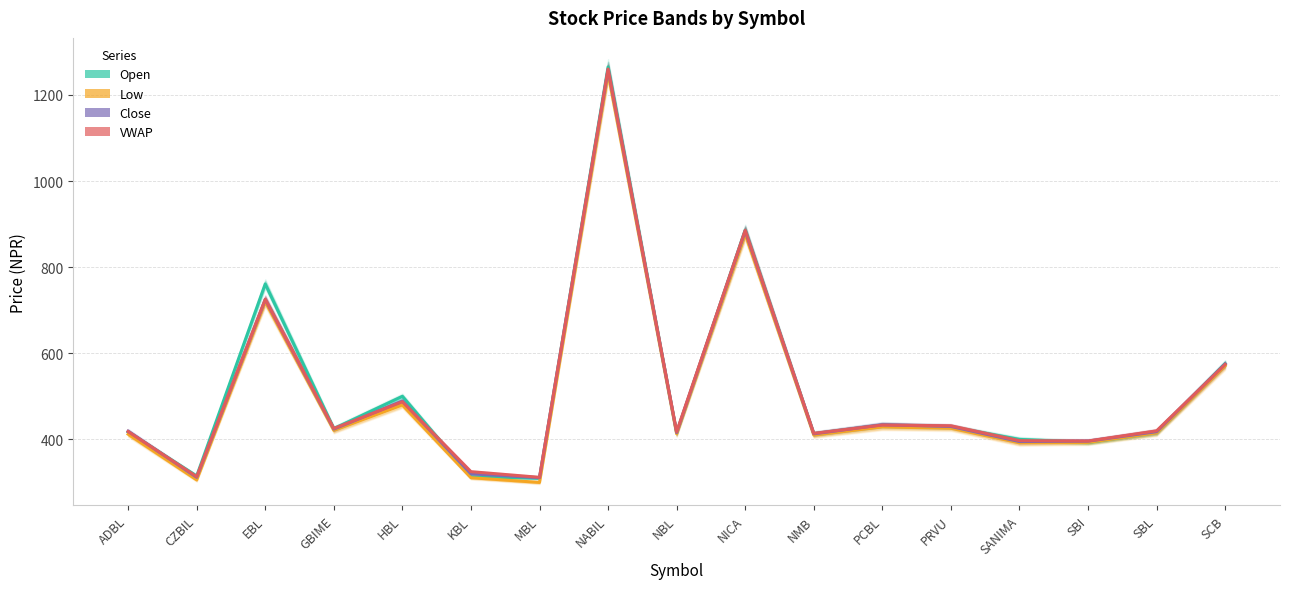

At which category does the chart reach its minimum across all series?

MBL